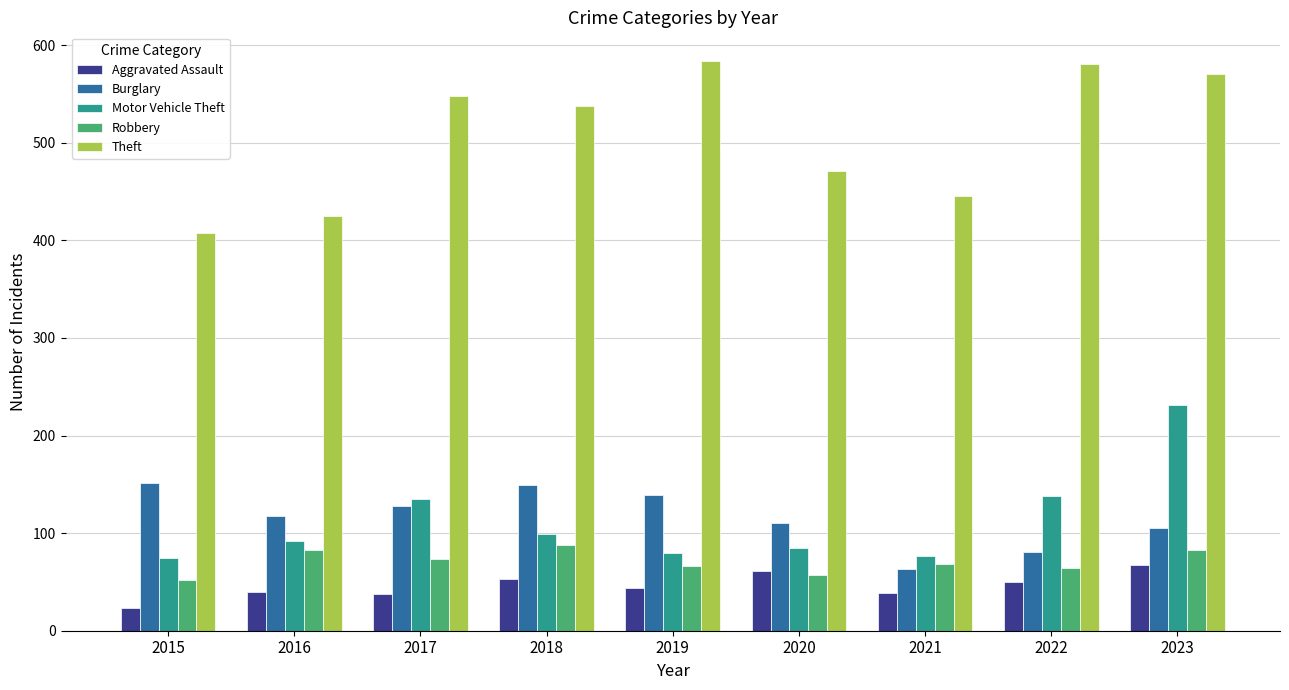

What is the sum of the Burglary values at 2021 and 2023?

168